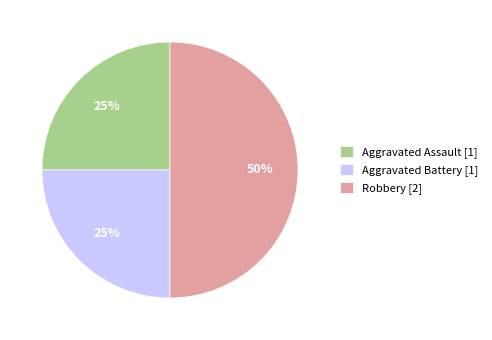

To the nearest percent, what percentage of the pie is Aggravated Battery?

25%